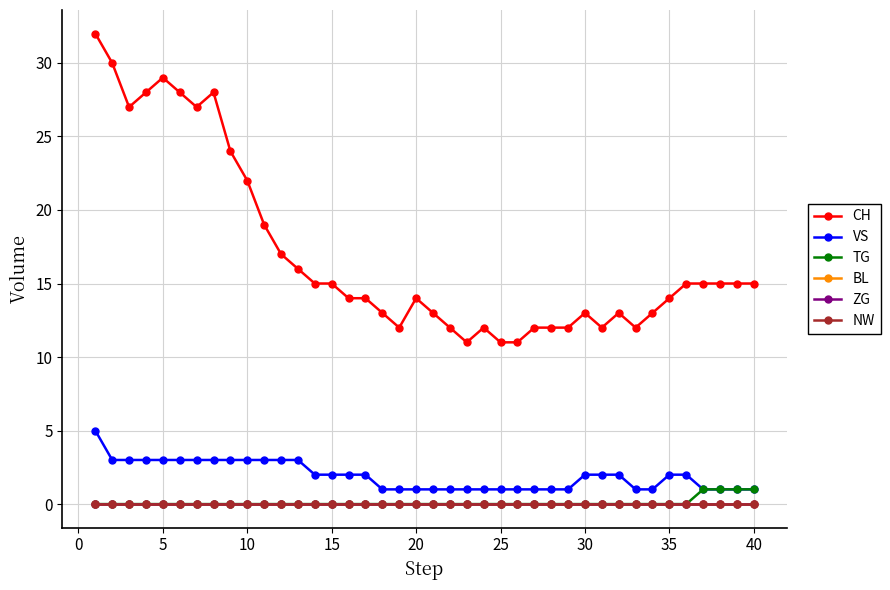

Is this an area chart (filled region under the line)?

No